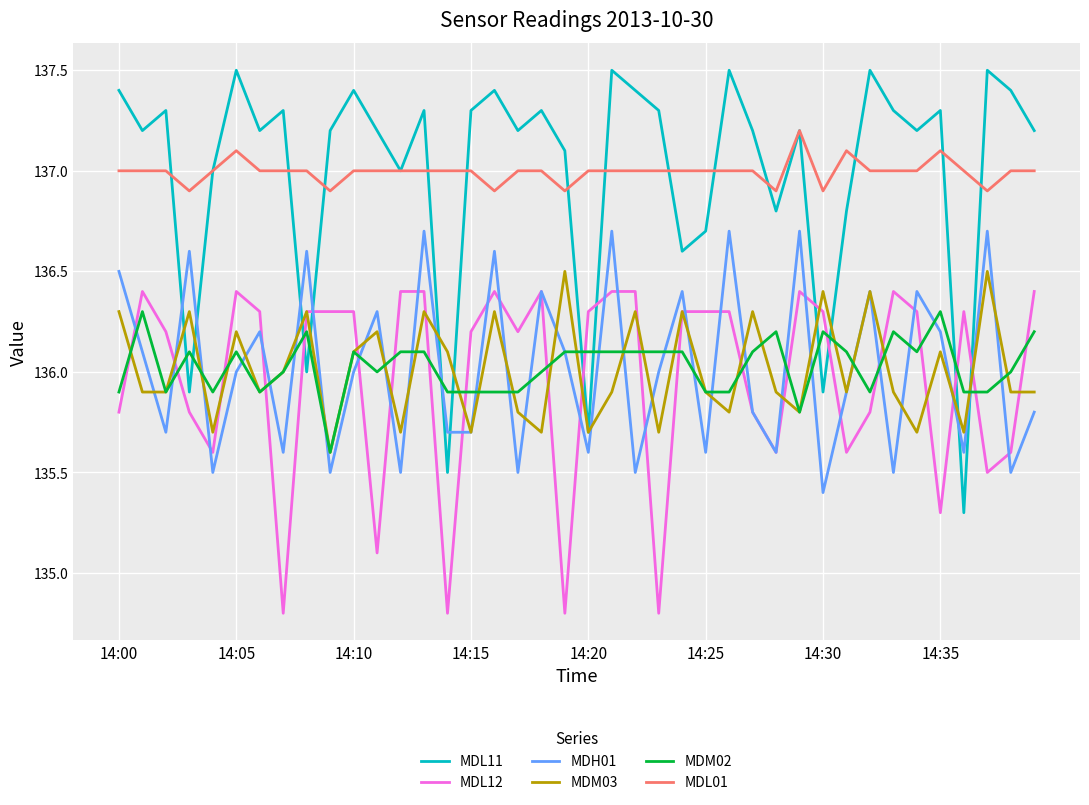

Which series has the widest spread of values?

MDL11